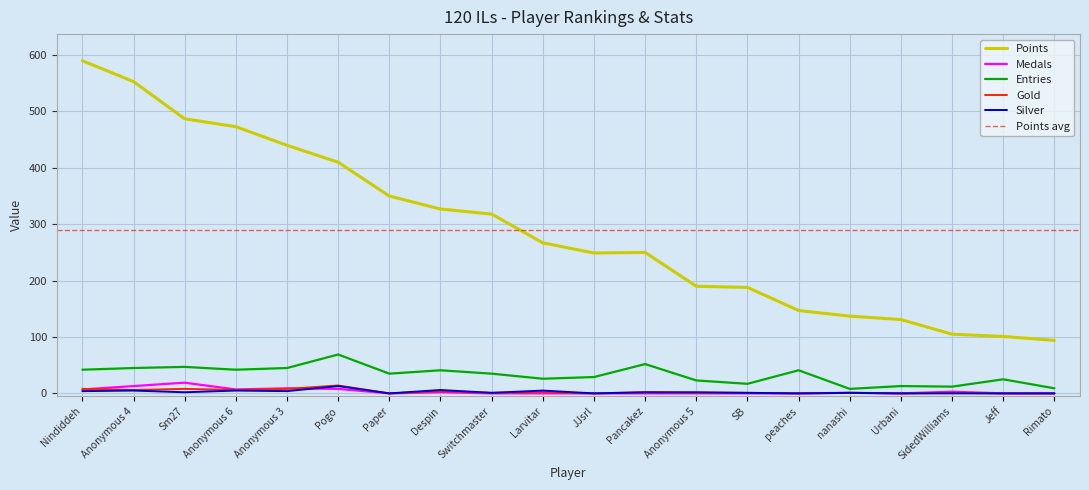

In Medals, how many points are higher than both neighbors (excluding endpoints)?

5